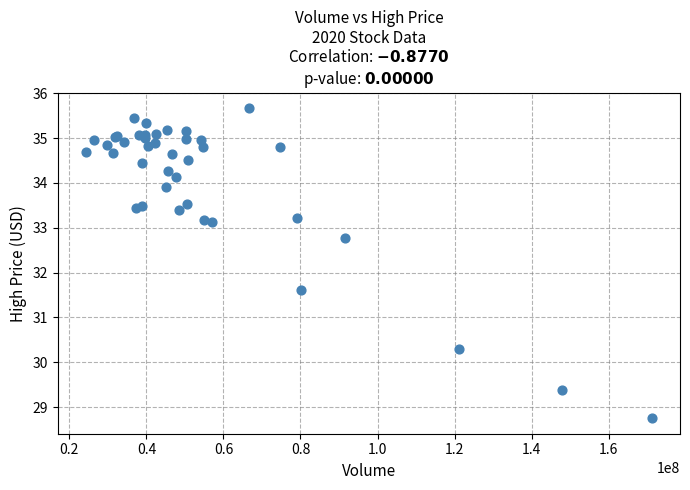

What Y value in the scatter plot is closest to 32?

31.6